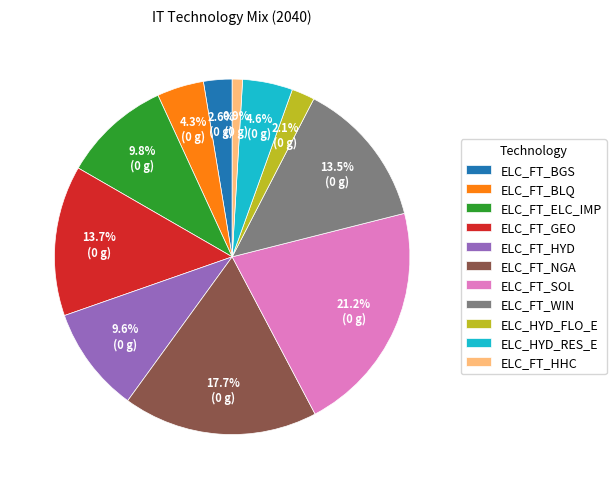

To the nearest percent, what is the average slice percentage?

9%